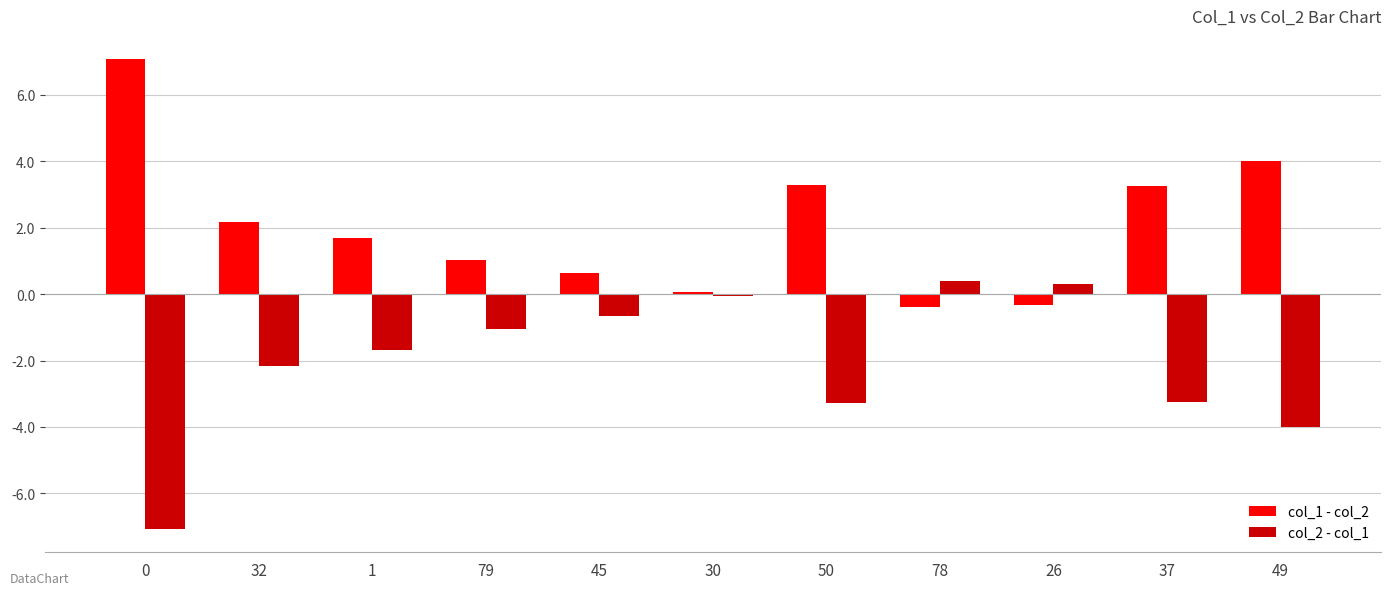

What is the difference between the highest and lowest values at 78?

0.8